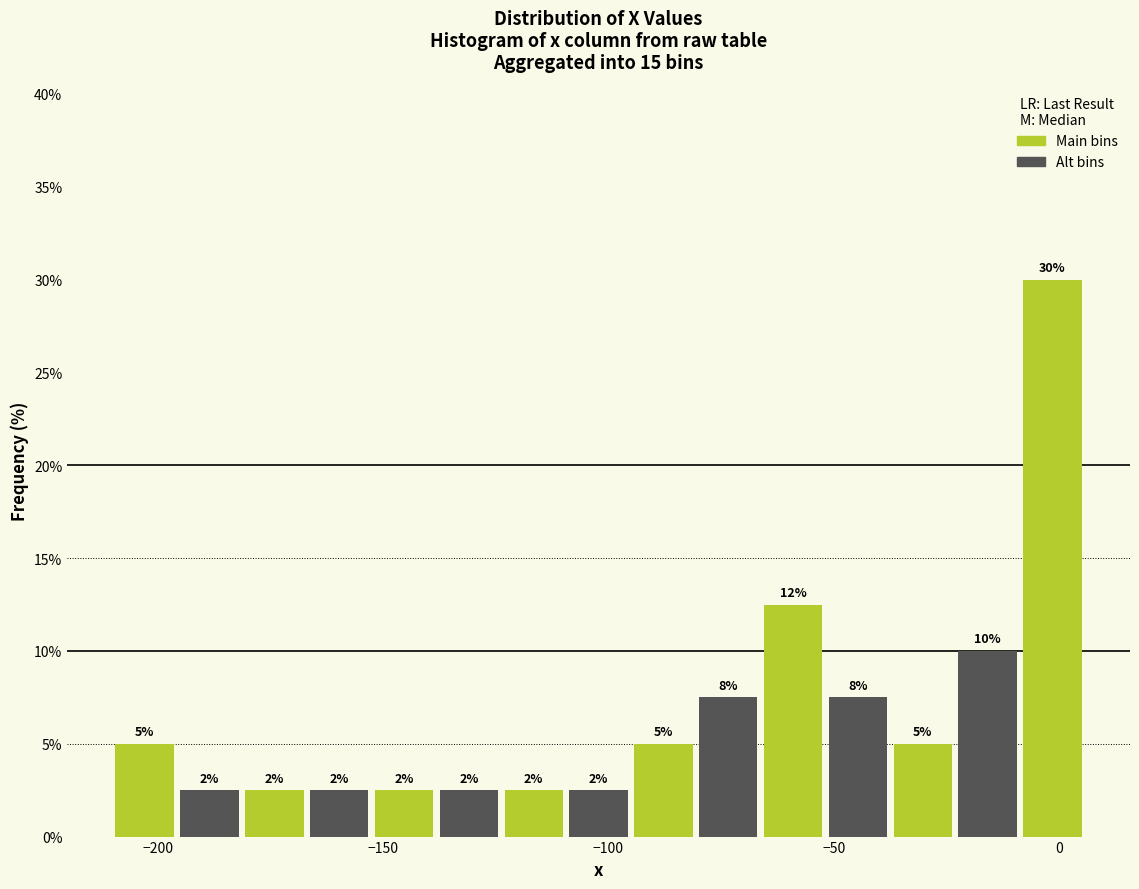

Read against the x-axis, roughly where is the centre of the tallest bar?

0